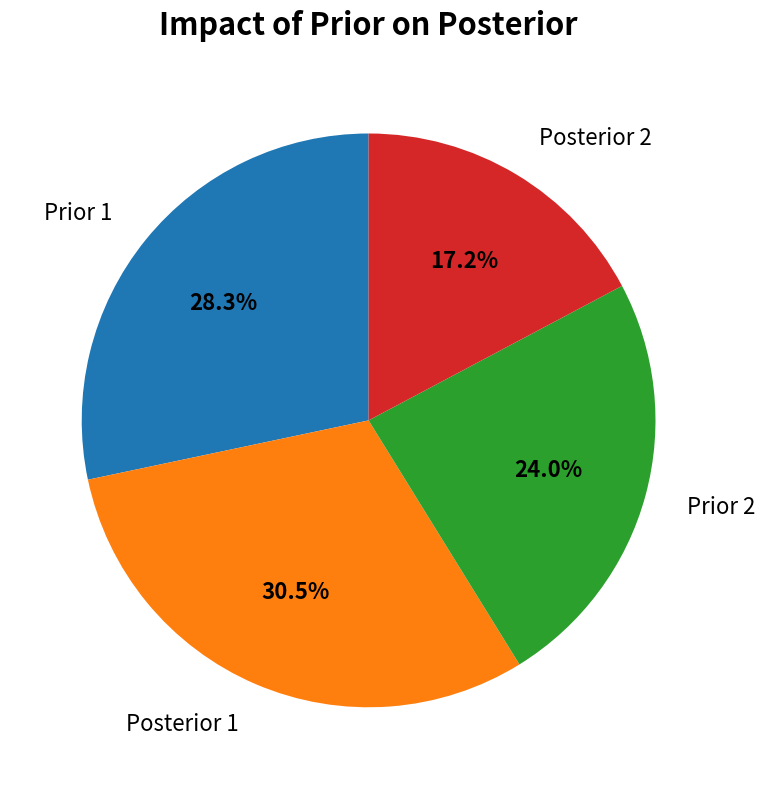

Does any single category account for the majority?

No